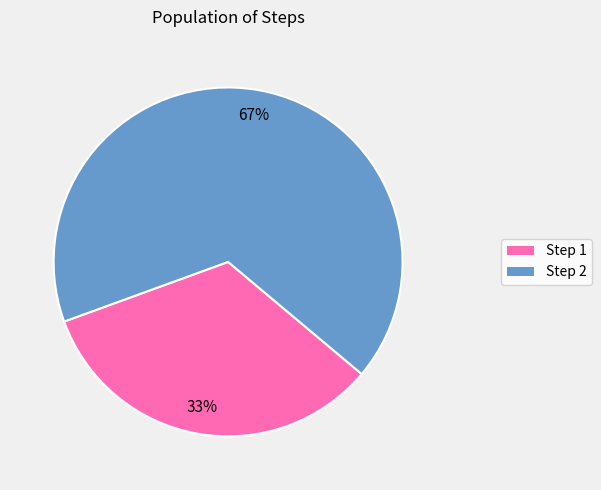

Is there any slice that represents more than half of the pie?

Yes